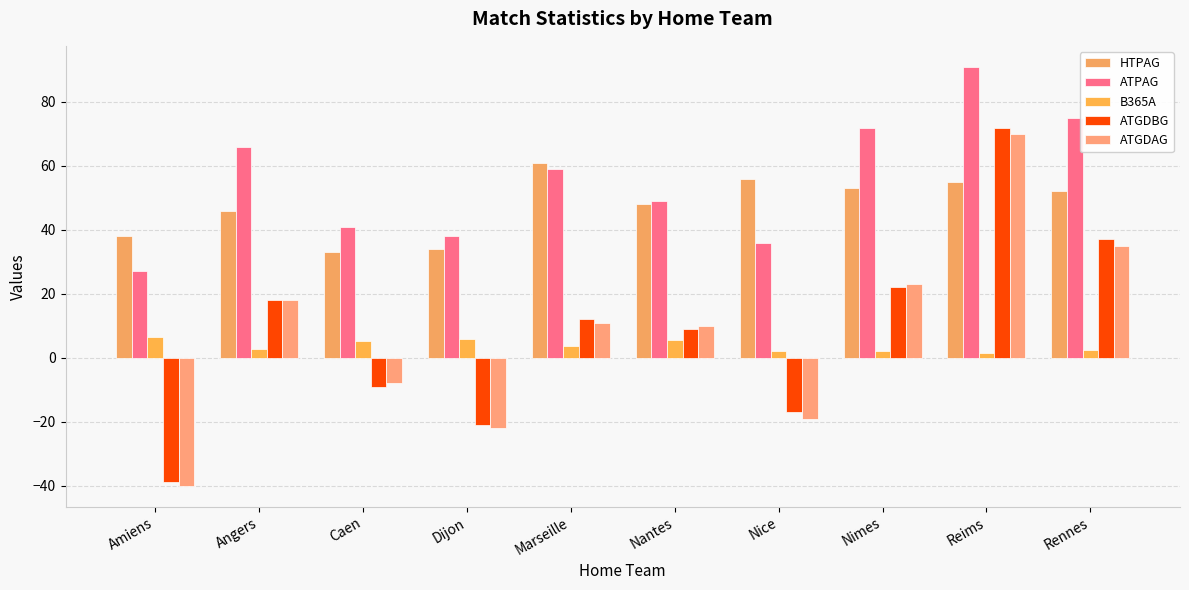

Does the chart contain stacked bars?

No